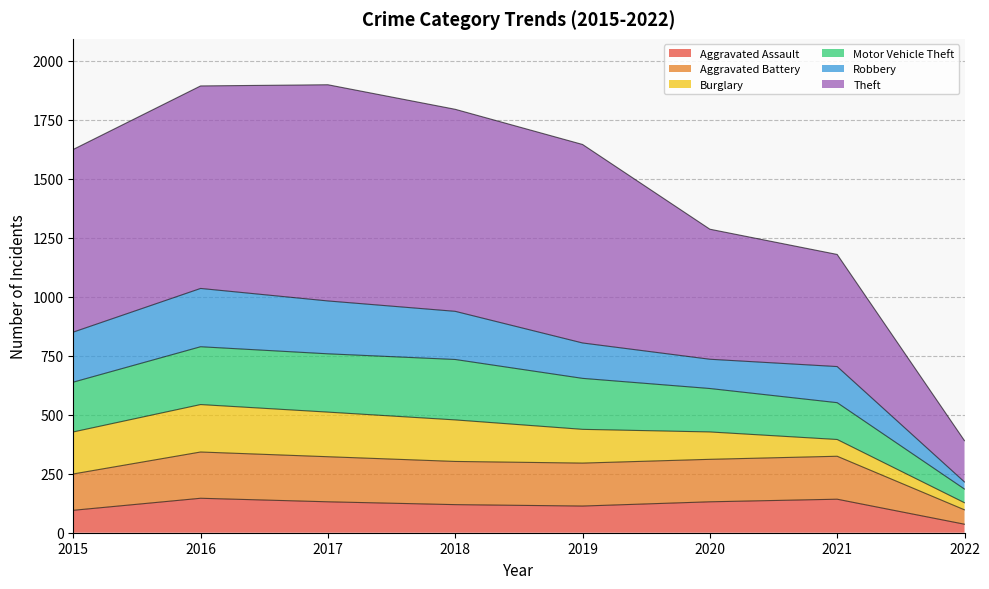

What is the maximum value for Aggravated Assault?

146